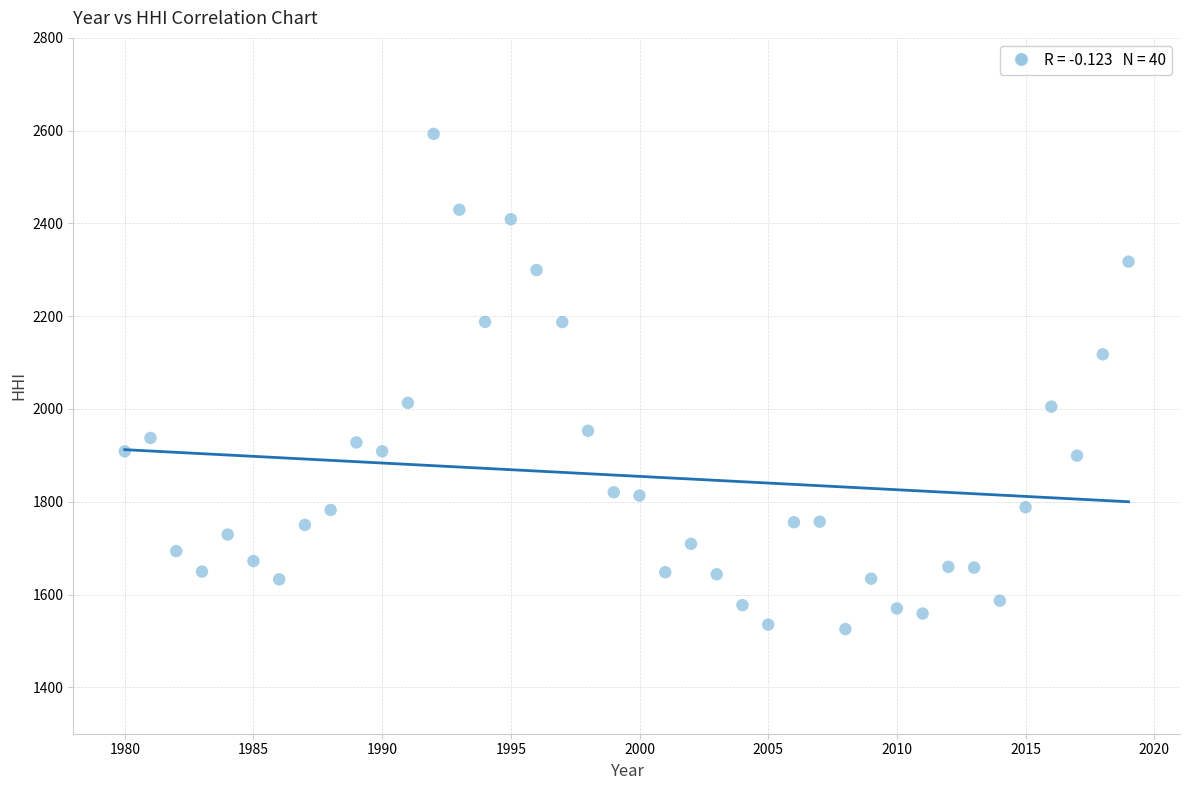

What is the range of X values (max minus min)?

39.0